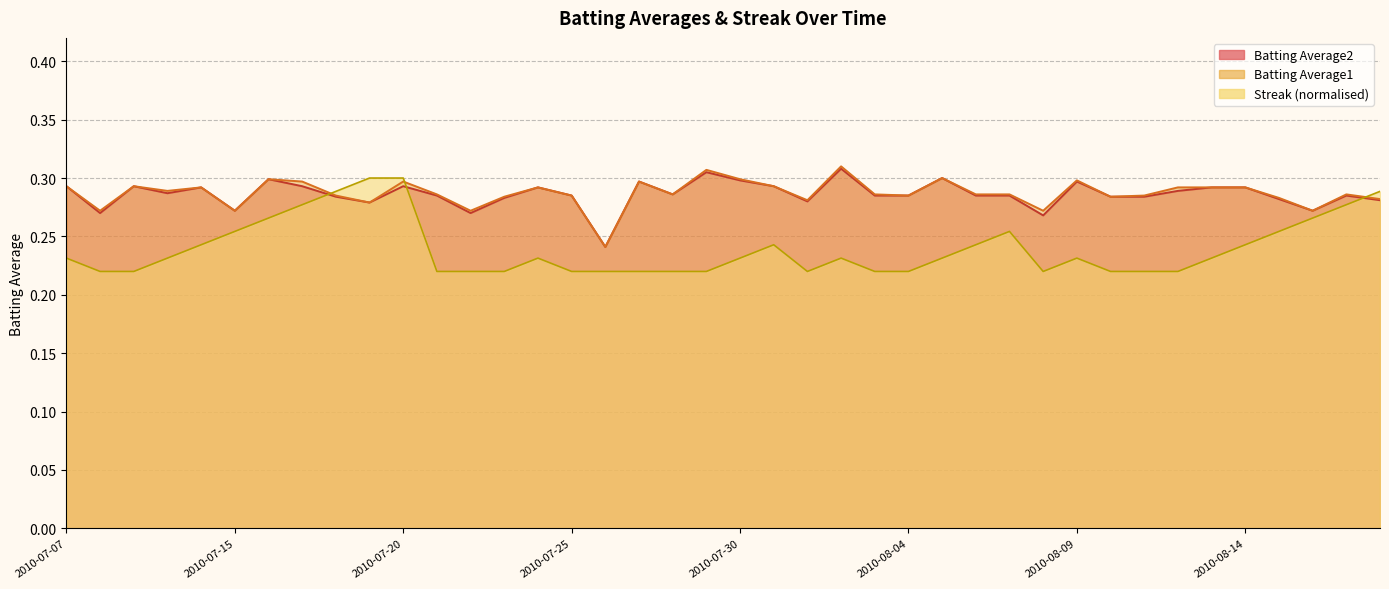

Reading left to right, extract all data points from this chart.

Batting Average1: 2010-07-07=0.3	2010-07-08=0.3	2010-07-09=0.3	2010-07-10=0.3	2010-07-11=0.3	2010-07-15=0.3	2010-07-16=0.3	2010-07-17=0.3	2010-07-18=0.3	2010-07-19=0.3	2010-07-20=0.3	2010-07-21=0.3	2010-07-22=0.3	2010-07-23=0.3	2010-07-24=0.3	2010-07-25=0.3	2010-07-26=0.2	2010-07-27=0.3	2010-07-28=0.3	2010-07-29=0.3	2010-07-30=0.3	2010-07-31=0.3	2010-08-01=0.3	2010-08-02=0.3	2010-08-03=0.3	2010-08-04=0.3	2010-08-05=0.3	2010-08-06=0.3	2010-08-07=0.3	2010-08-08=0.3	2010-08-09=0.3	2010-08-10=0.3	2010-08-11=0.3	2010-08-12=0.3	2010-08-13=0.3	2010-08-14=0.3	2010-08-15=0.3	2010-08-16=0.3	2010-08-17=0.3	2010-08-18=0.3
Batting Average2: 2010-07-07=0.3	2010-07-08=0.3	2010-07-09=0.3	2010-07-10=0.3	2010-07-11=0.3	2010-07-15=0.3	2010-07-16=0.3	2010-07-17=0.3	2010-07-18=0.3	2010-07-19=0.3	2010-07-20=0.3	2010-07-21=0.3	2010-07-22=0.3	2010-07-23=0.3	2010-07-24=0.3	2010-07-25=0.3	2010-07-26=0.2	2010-07-27=0.3	2010-07-28=0.3	2010-07-29=0.3	2010-07-30=0.3	2010-07-31=0.3	2010-08-01=0.3	2010-08-02=0.3	2010-08-03=0.3	2010-08-04=0.3	2010-08-05=0.3	2010-08-06=0.3	2010-08-07=0.3	2010-08-08=0.3	2010-08-09=0.3	2010-08-10=0.3	2010-08-11=0.3	2010-08-12=0.3	2010-08-13=0.3	2010-08-14=0.3	2010-08-15=0.3	2010-08-16=0.3	2010-08-17=0.3	2010-08-18=0.3
Streak: 2010-07-07=0.2	2010-07-08=0.2	2010-07-09=0.2	2010-07-10=0.2	2010-07-11=0.2	2010-07-15=0.3	2010-07-16=0.3	2010-07-17=0.3	2010-07-18=0.3	2010-07-19=0.3	2010-07-20=0.3	2010-07-21=0.2	2010-07-22=0.2	2010-07-23=0.2	2010-07-24=0.2	2010-07-25=0.2	2010-07-26=0.2	2010-07-27=0.2	2010-07-28=0.2	2010-07-29=0.2	2010-07-30=0.2	2010-07-31=0.2	2010-08-01=0.2	2010-08-02=0.2	2010-08-03=0.2	2010-08-04=0.2	2010-08-05=0.2	2010-08-06=0.2	2010-08-07=0.3	2010-08-08=0.2	2010-08-09=0.2	2010-08-10=0.2	2010-08-11=0.2	2010-08-12=0.2	2010-08-13=0.2	2010-08-14=0.2	2010-08-15=0.3	2010-08-16=0.3	2010-08-17=0.3	2010-08-18=0.3